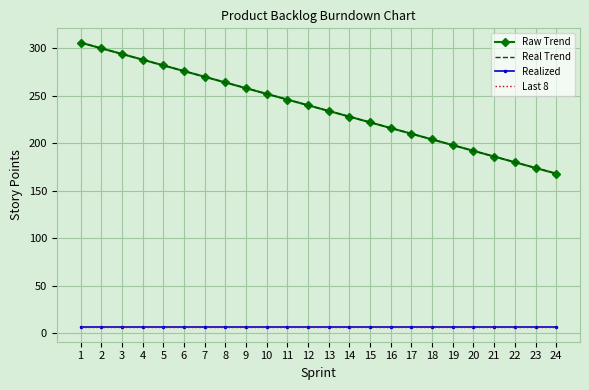

Count the number of data series in this chart.

4